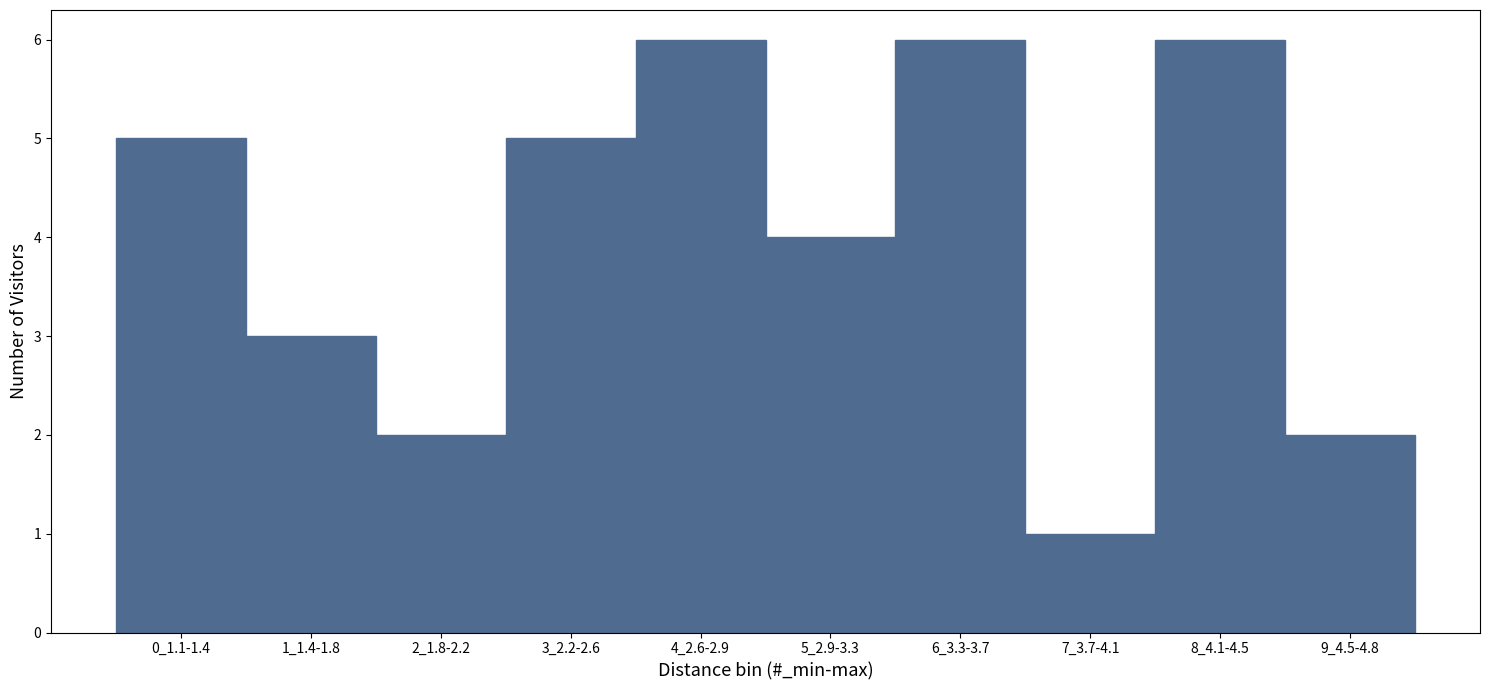

Reading left to right, transcribe all the data shown in this chart.

0_1.1-1.4=5	1_1.4-1.8=3	2_1.8-2.2=2	3_2.2-2.6=5	4_2.6-2.9=6	5_2.9-3.3=4	6_3.3-3.7=6	7_3.7-4.1=1	8_4.1-4.5=6	9_4.5-4.8=2